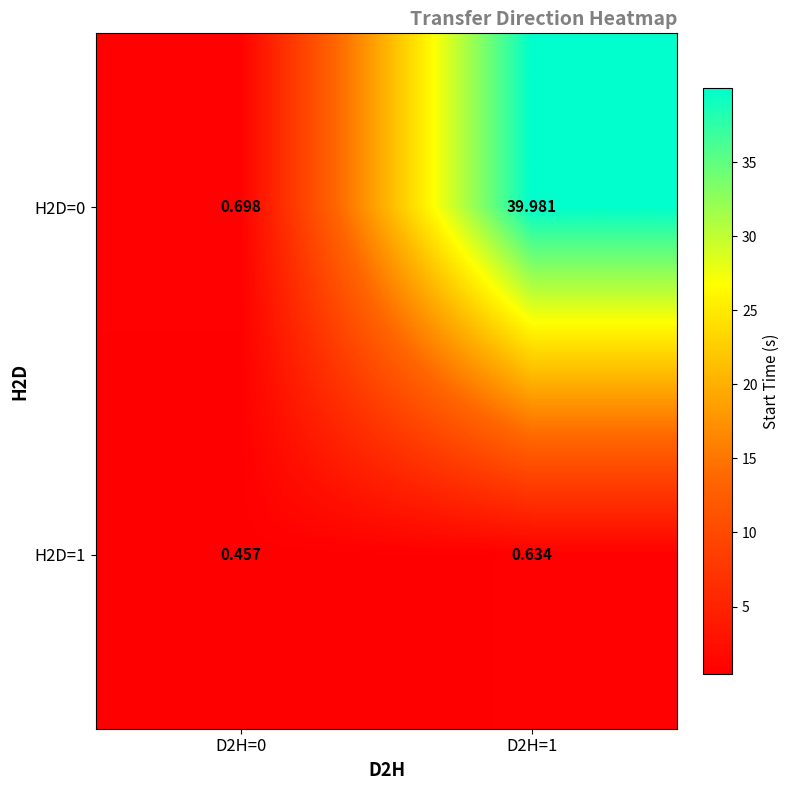

Rank the series at D2H=0 from lowest to highest value.

H2D=1, H2D=0